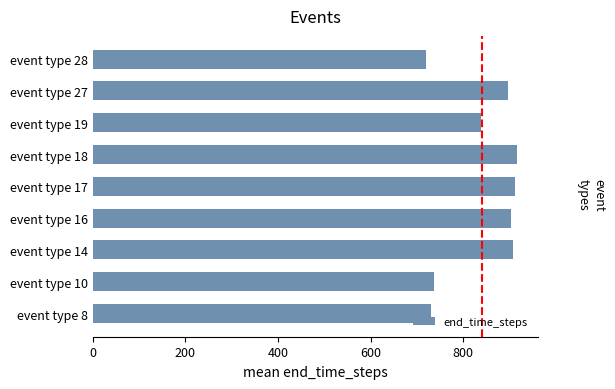

What is the maximum value shown in the chart?

915.5